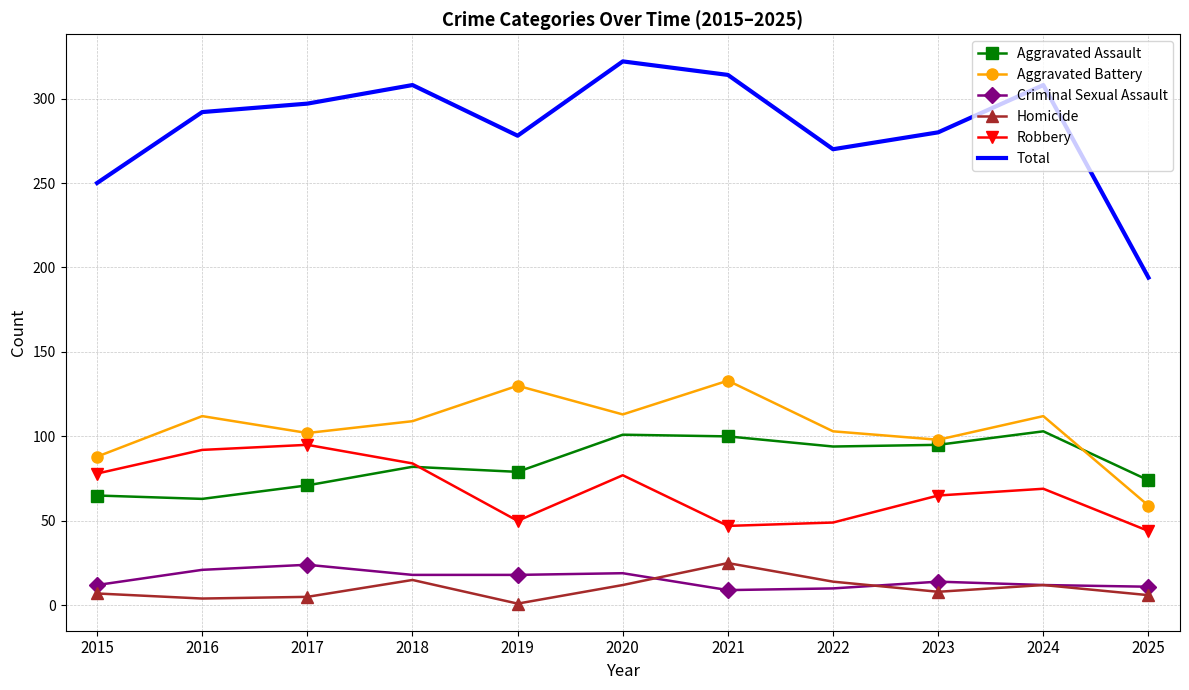

Count the number of categories in the chart.

11